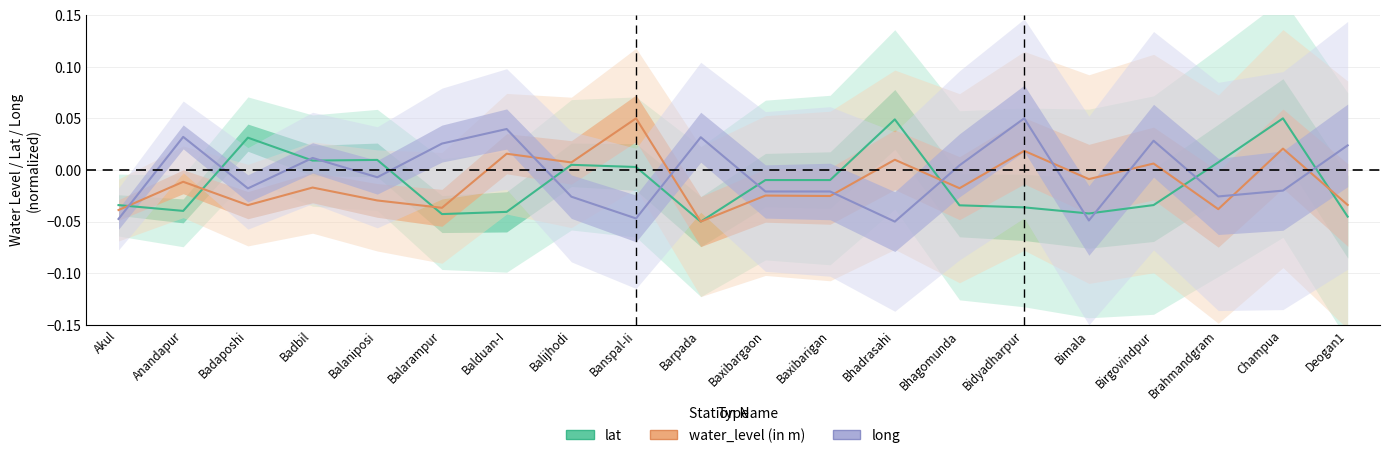

What is the spread (max minus min) of values at Bhadrasahi?

0.1